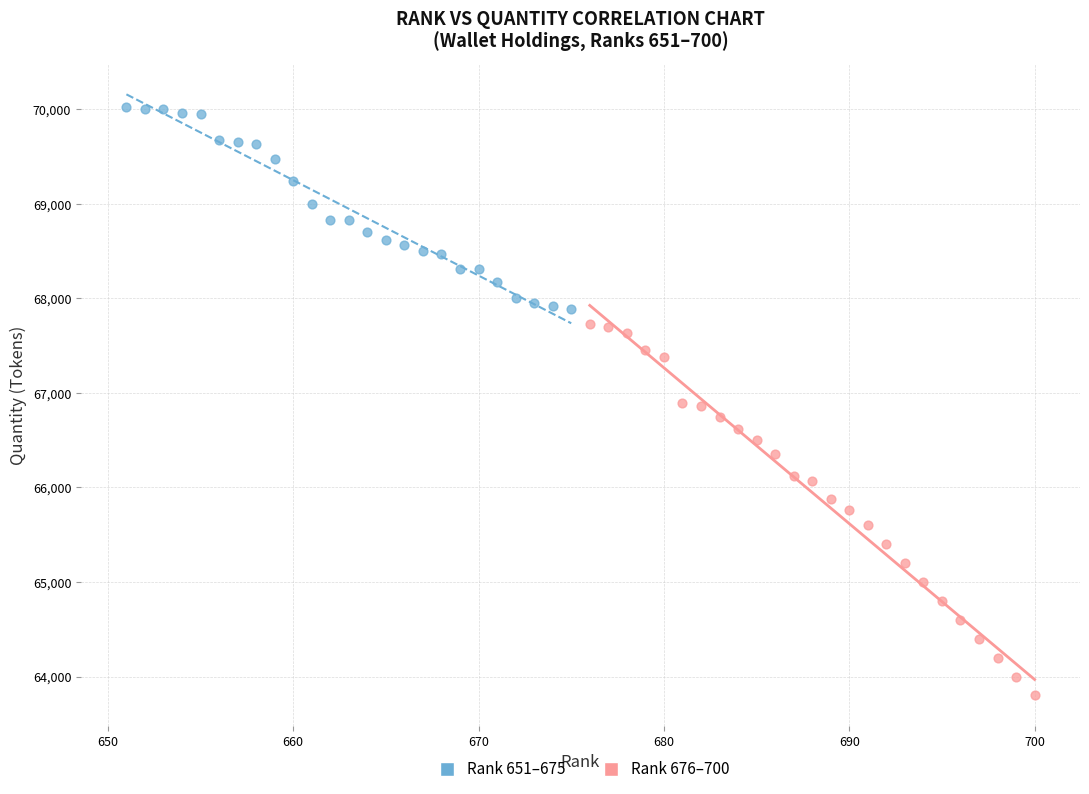

Which series contains the highest Y value?

Rank 651–675